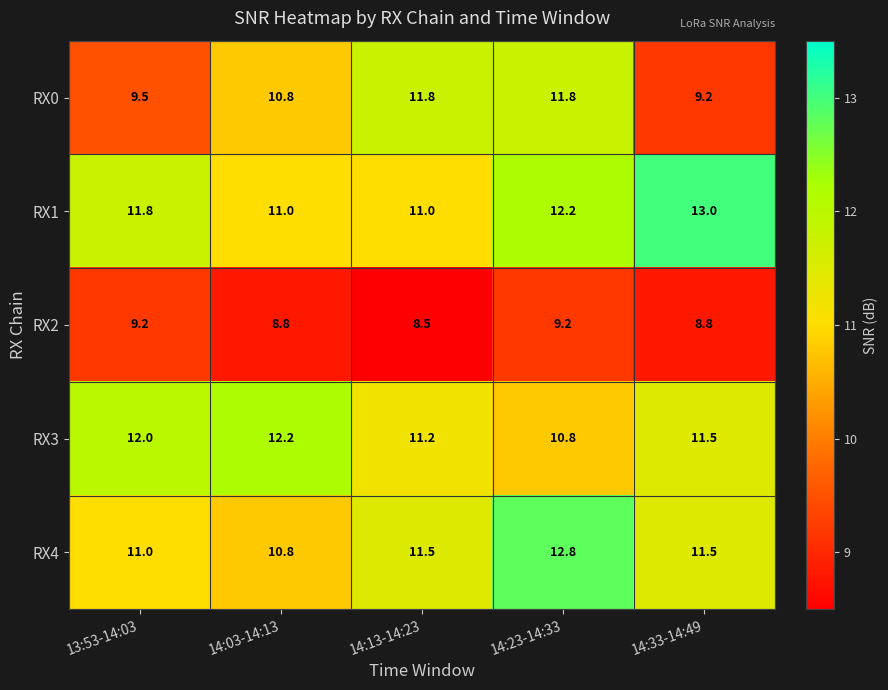

True or false: RX0 has a value of 15.7 at 14:33-14:49.

False